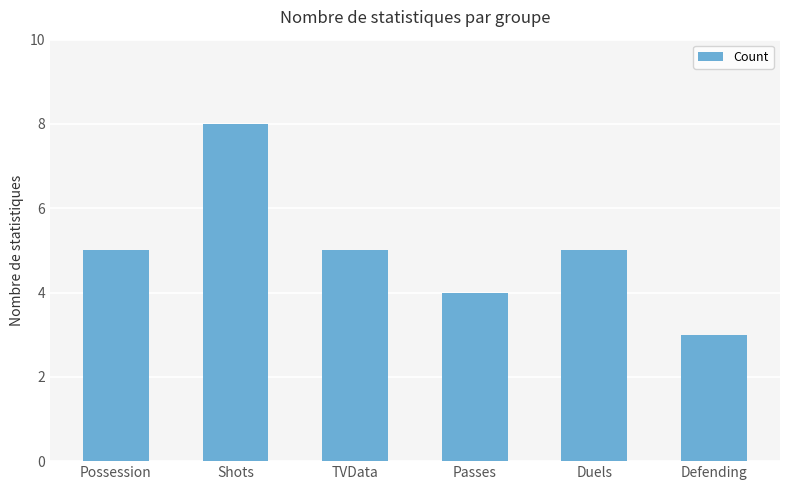

The chart shows a value of 3 at Defending. True or false?

True